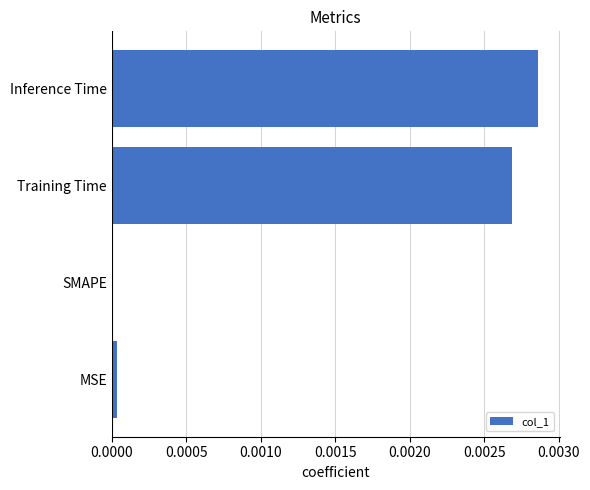

Which has a higher value, Inference Time or Training Time?

Inference Time